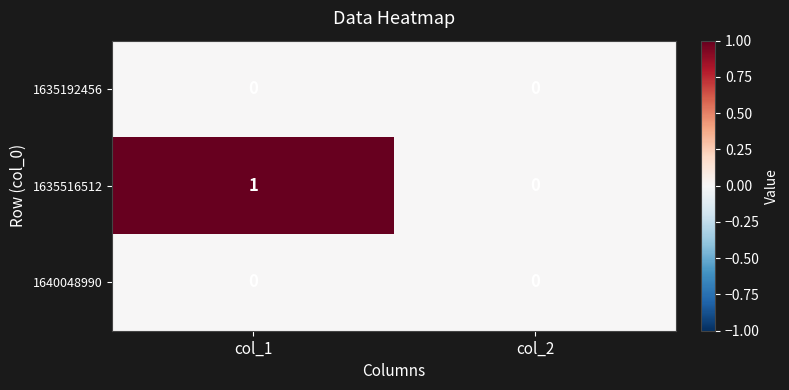

The 1635516512 series shows 1 at col_1. True or false?

True